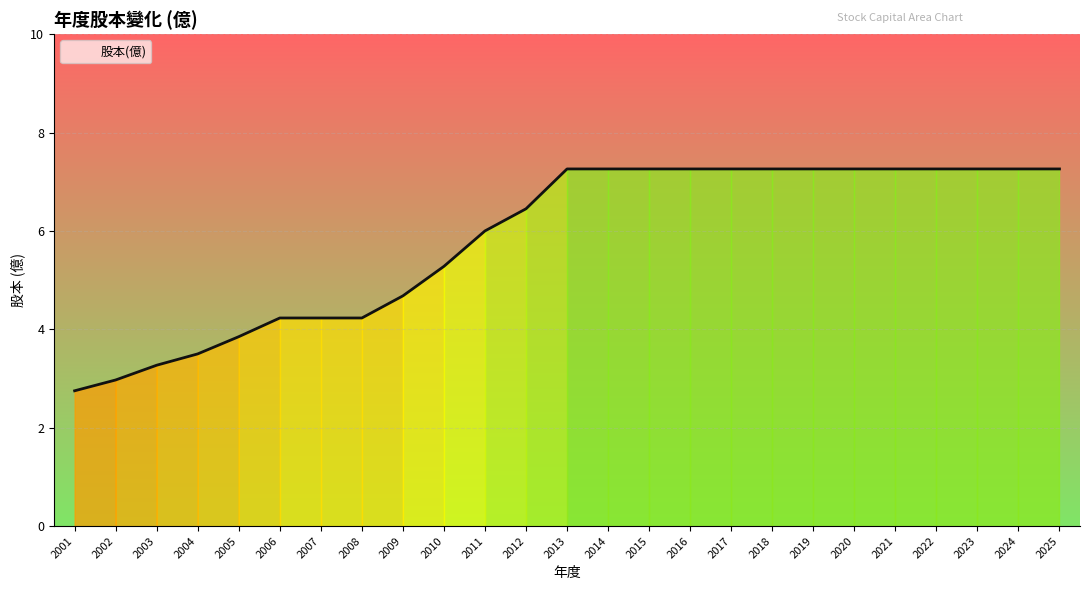

What is the ratio of the value at 2006 to the value at 2014?

0.6